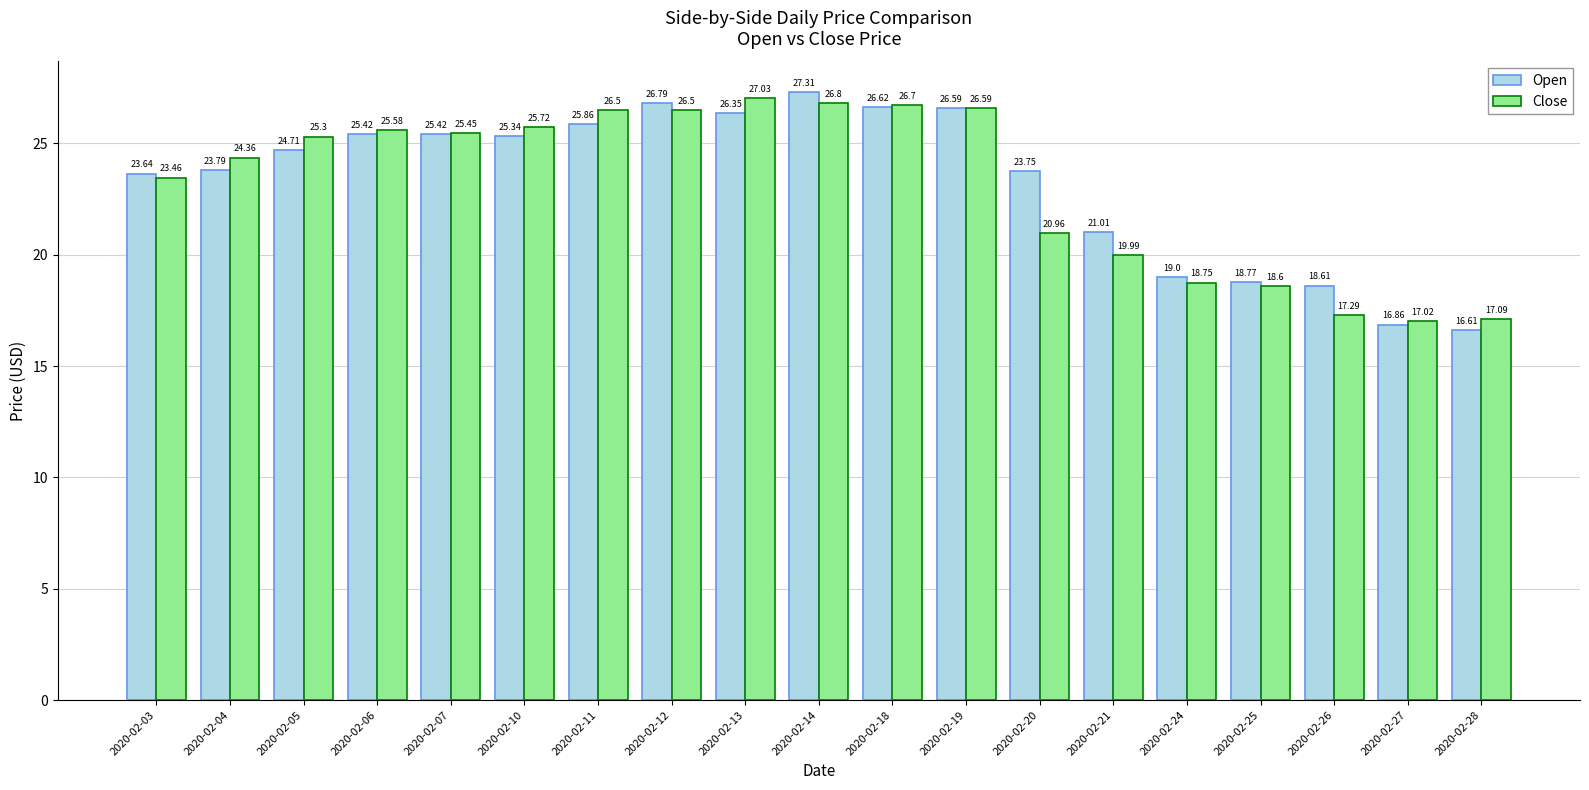

List the series in order of their overall mean, lowest first.

Close, Open